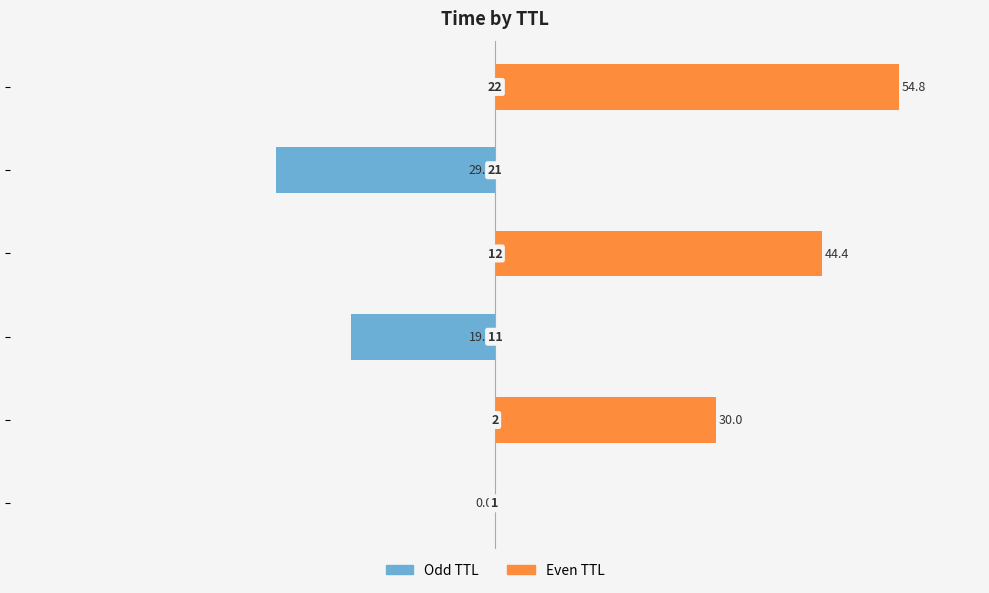

How many groups of bars are there?

6